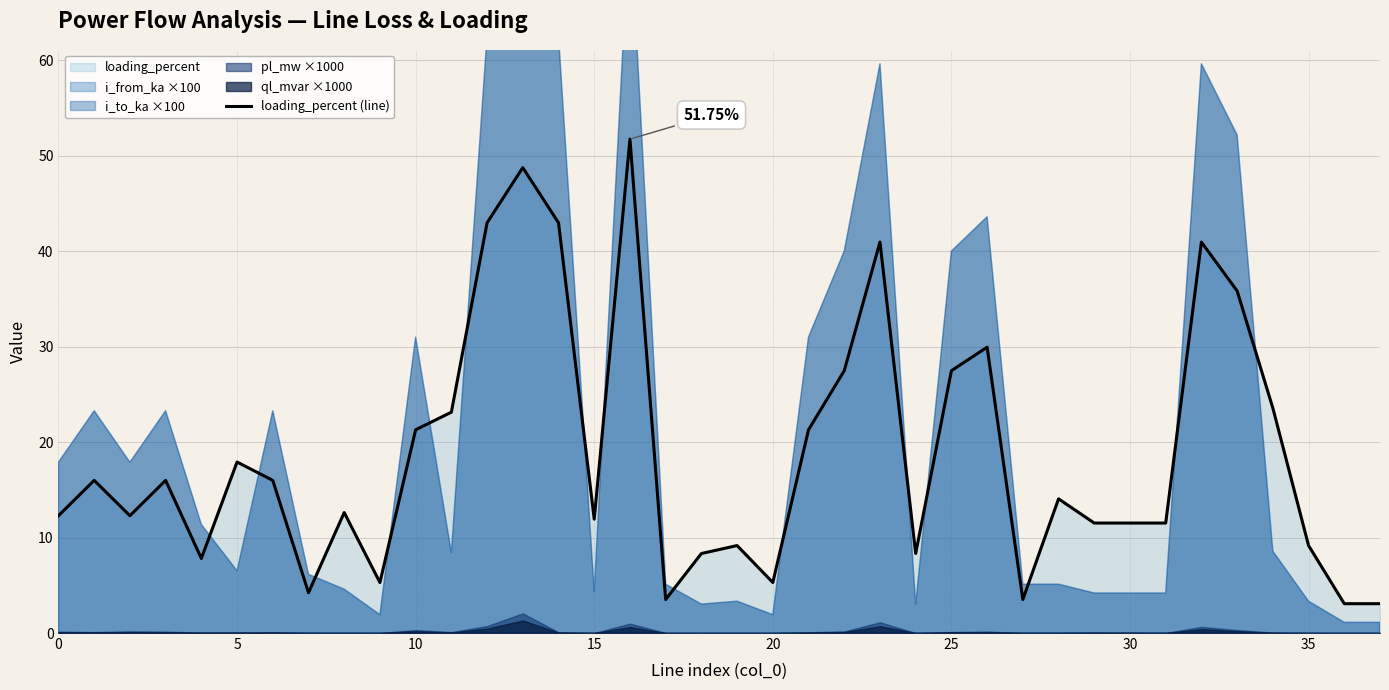

What is the label of the 25th point from the right?

13